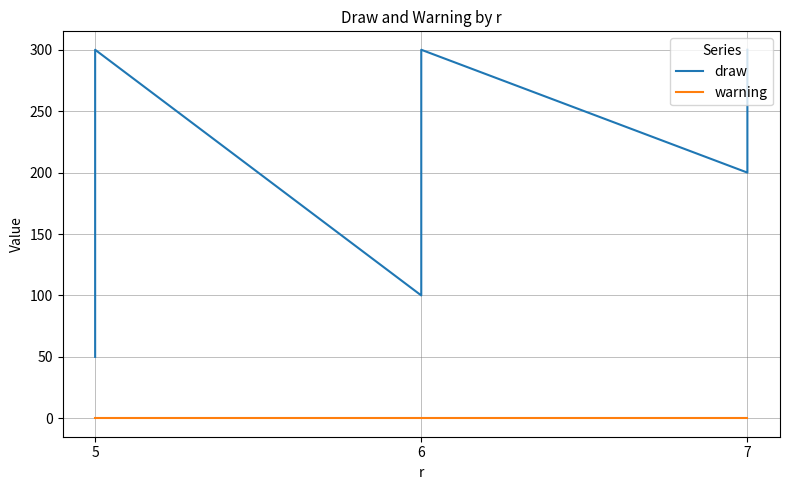

What is the value of the draw point at the 8th from the left?

200